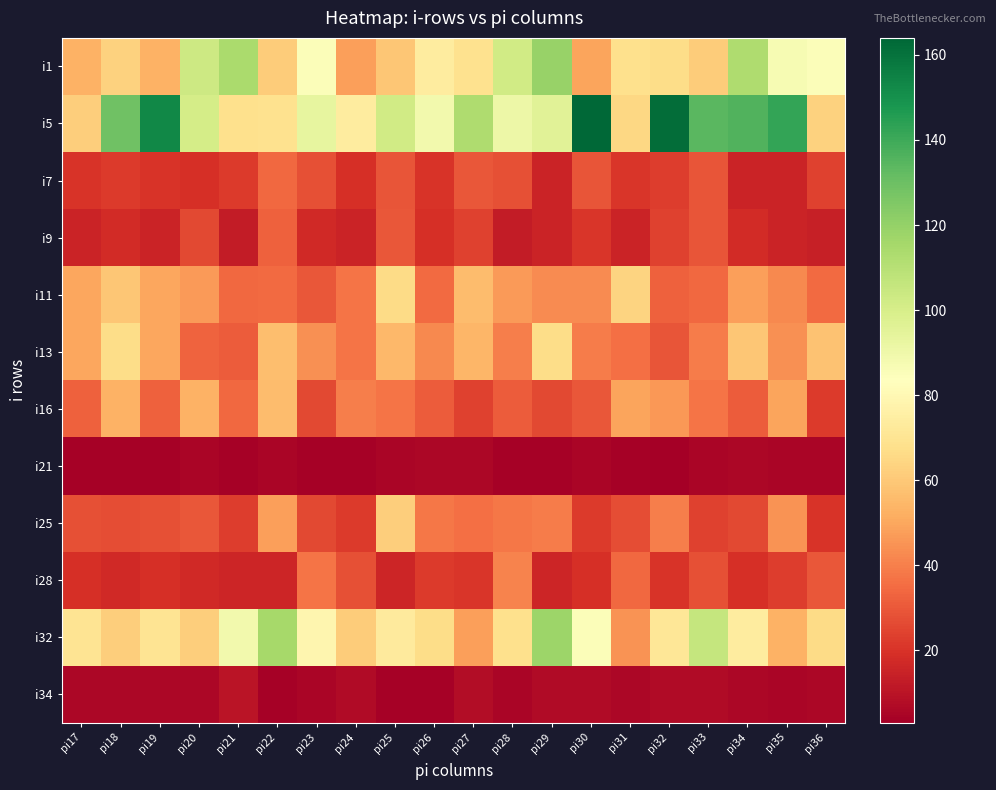

What is the maximum value shown in the chart?

164